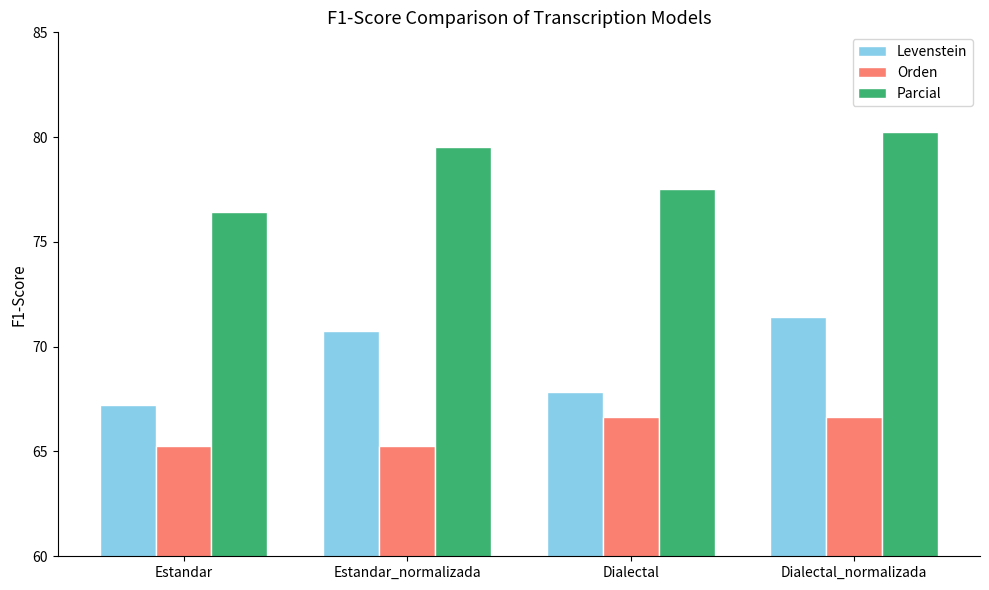

What is the minimum value for Orden?

65.2